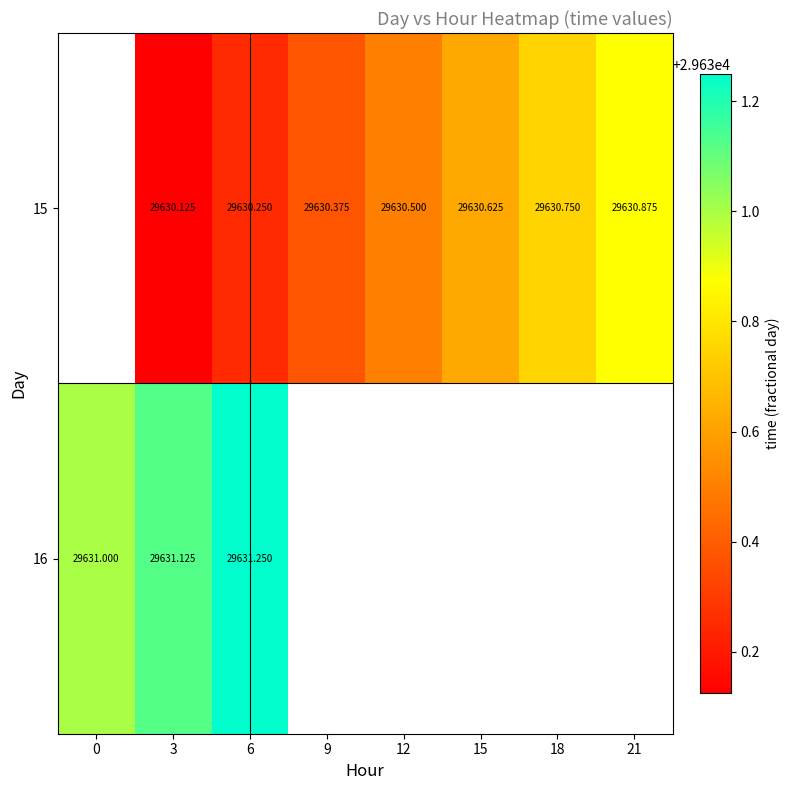

Is the value of 16 at 0 greater than the value of 15 at 12?

Yes